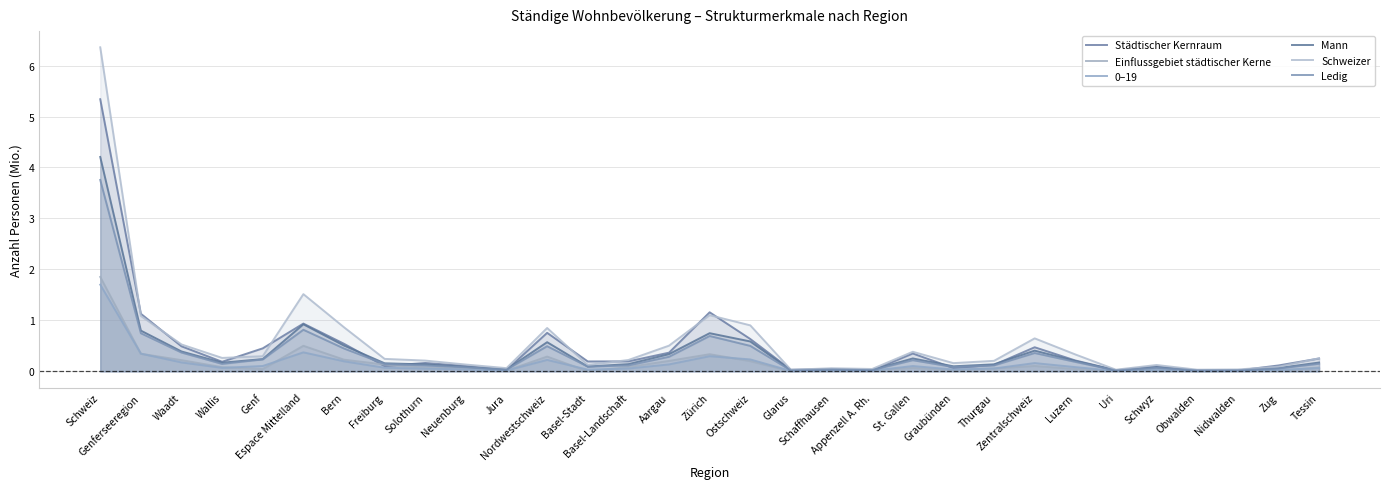

What is the maximum value for Ledig?

3.8